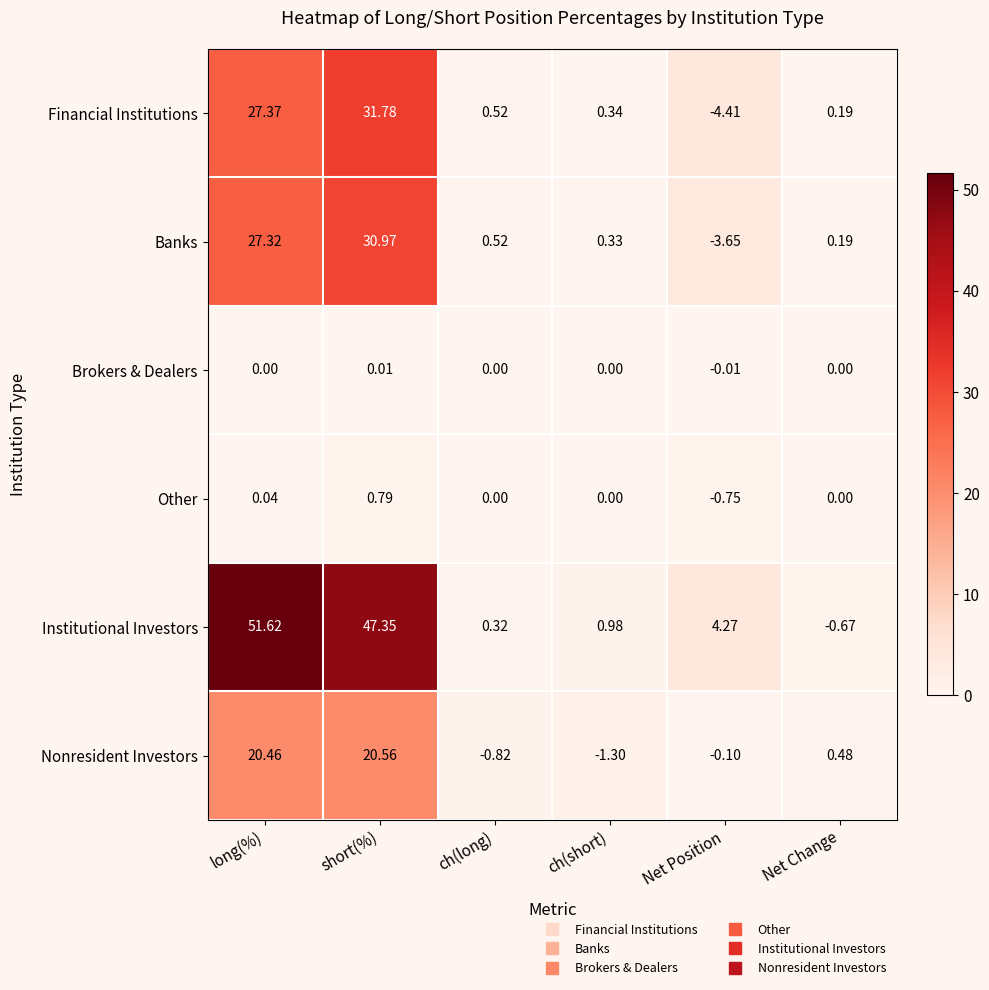

What is the total value across all series at long(%)?

126.8